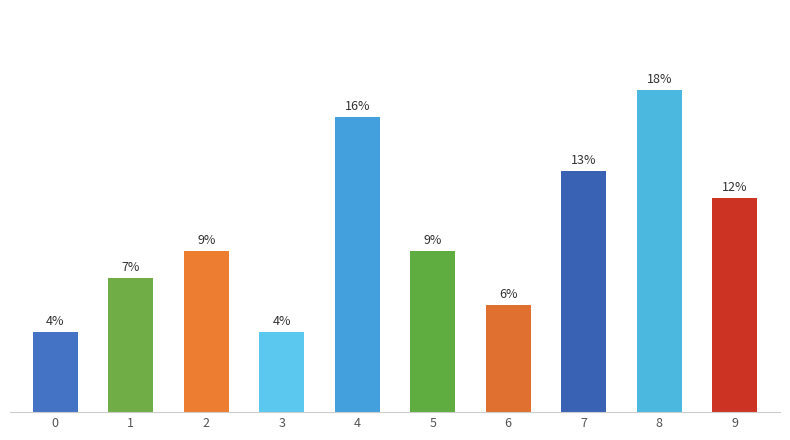

Does the chart contain any negative values?

No